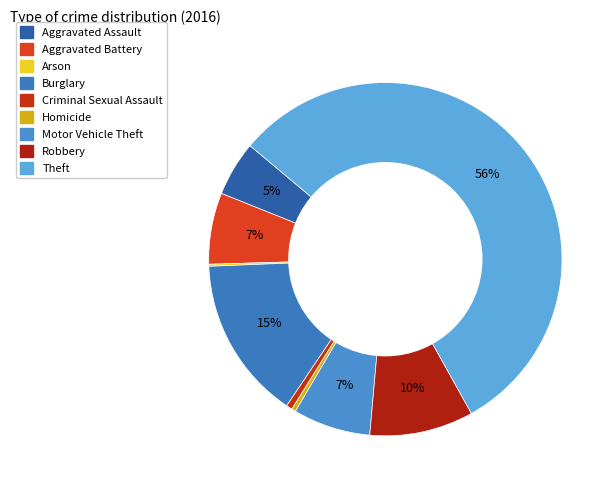

Is there any slice that represents more than half of the pie?

Yes